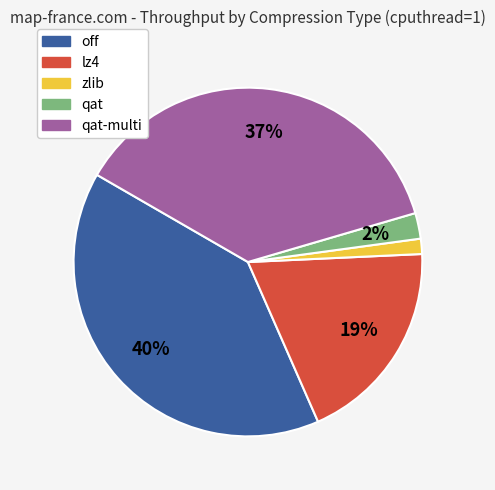

To the nearest percent, what is the difference between the largest and smallest slice percentages?

39%